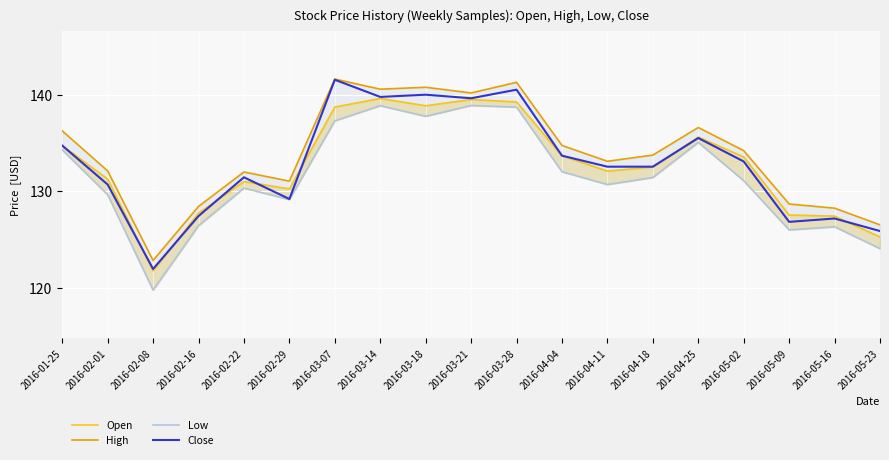

After their last crossing, which series has the higher values: Open or Close?

Close